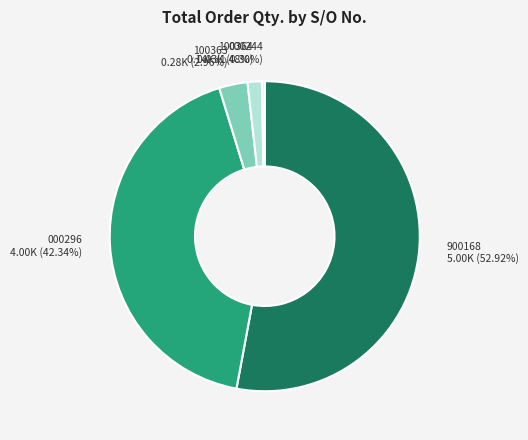

Which category accounts for the majority?

900168 5.00K (52.92%)